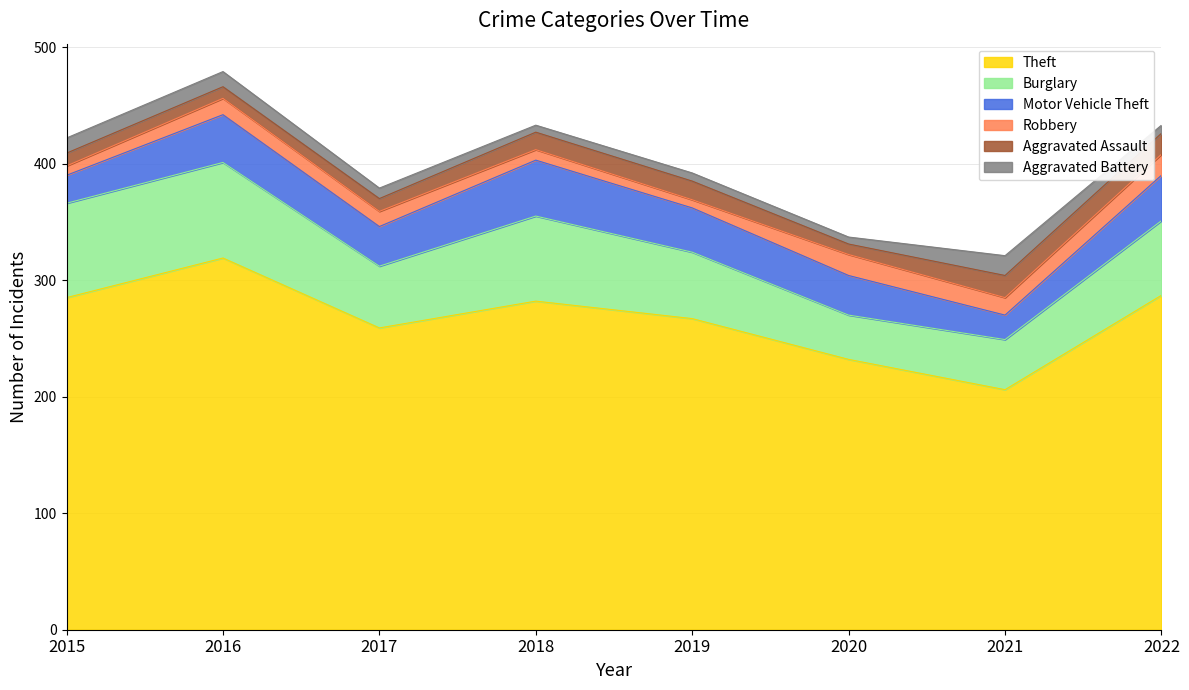

What is the value of the Aggravated Battery point at the 8th from the left?

7